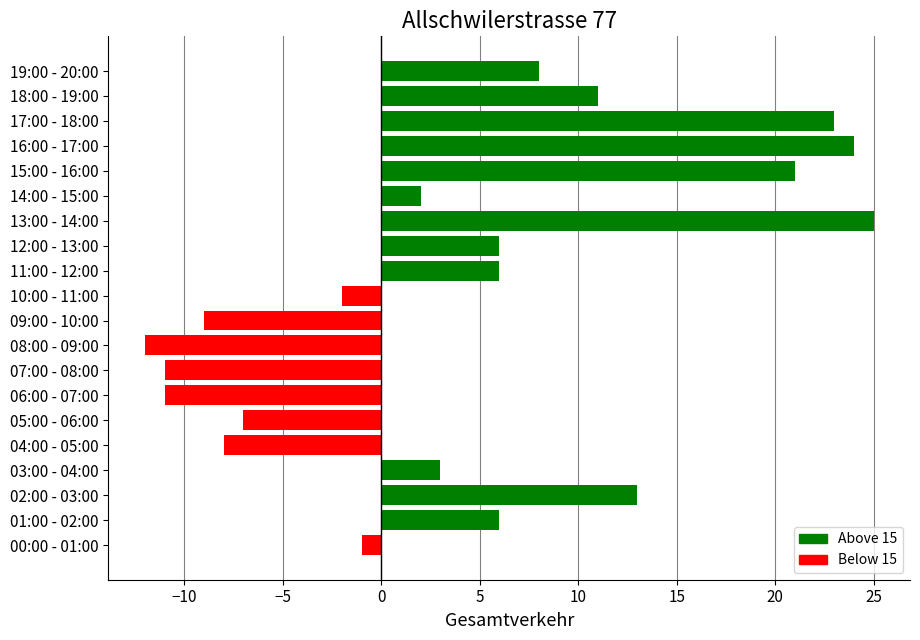

True or false: the data shows 20 at 18:00 - 19:00.

False